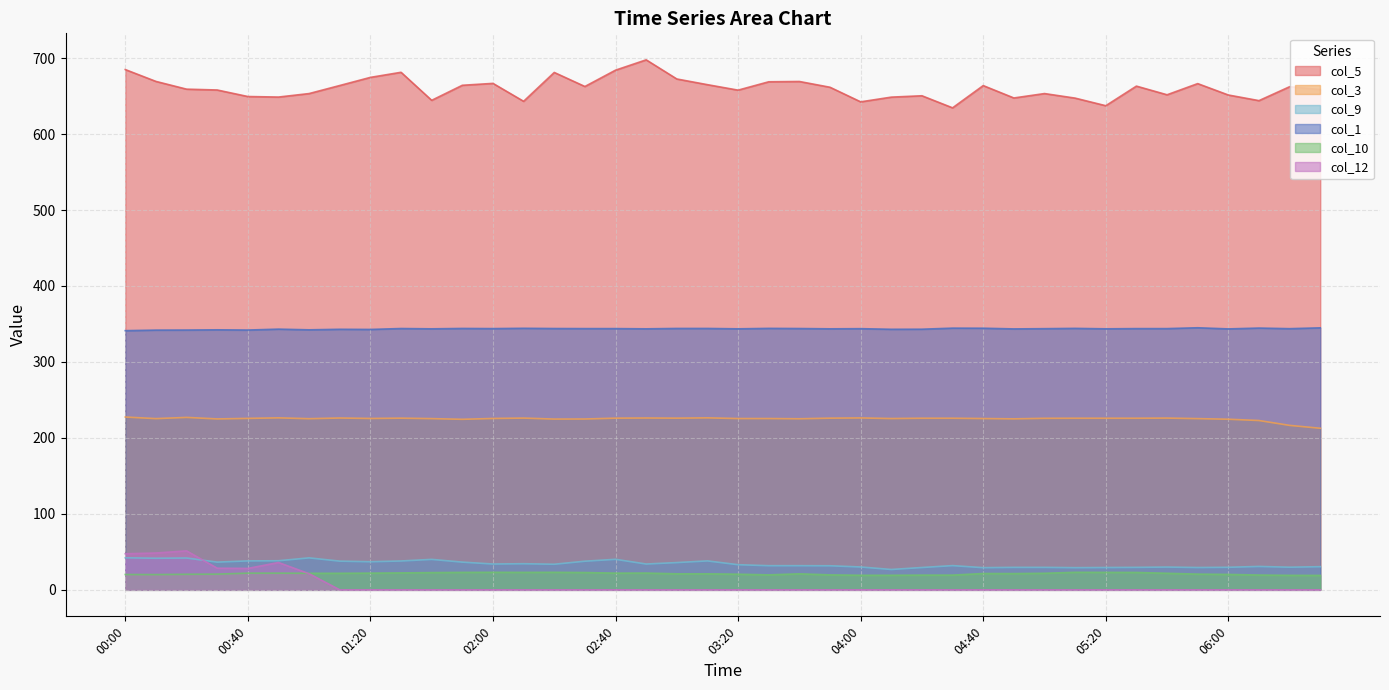

The value of col_1 at 05:10 is 344.2. True or false?

True